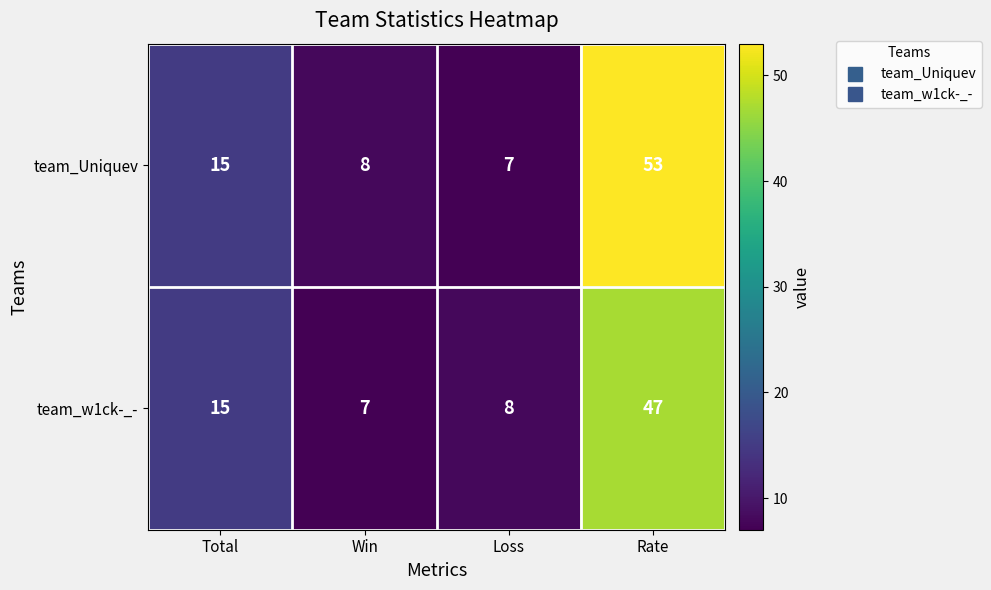

What is the greatest value displayed?

53